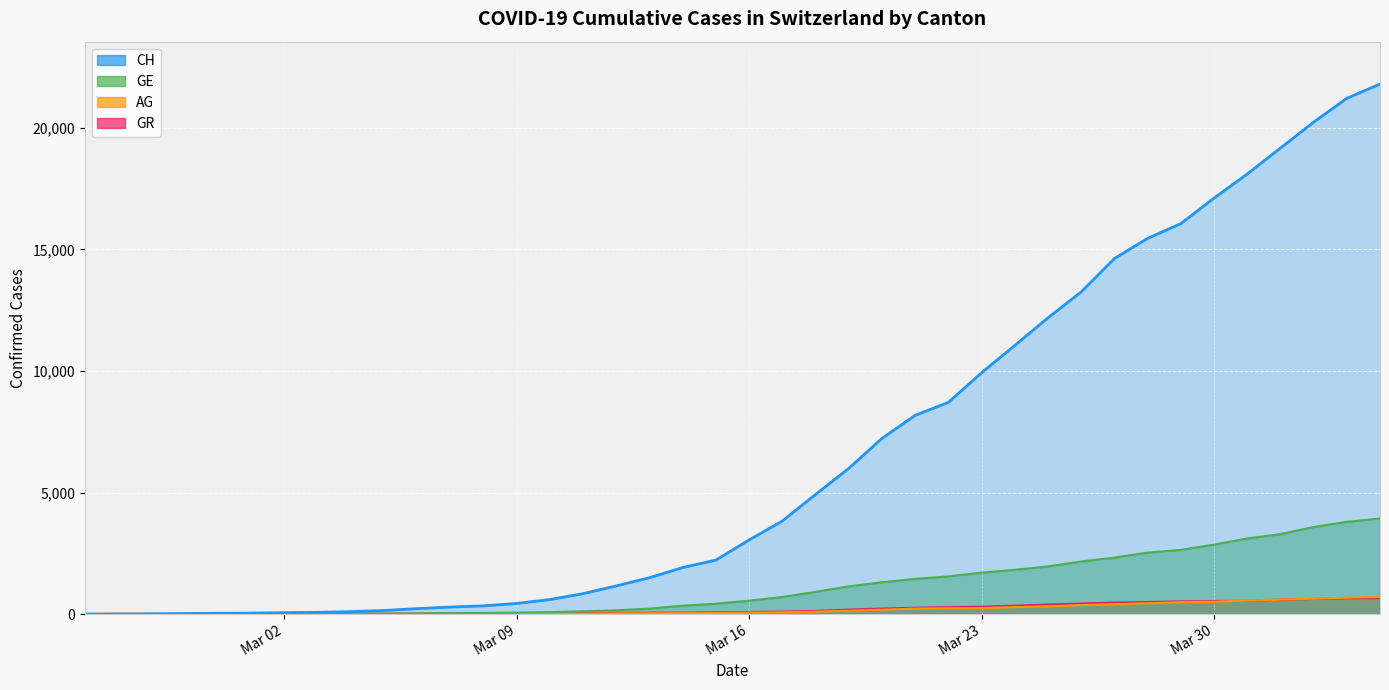

True or false: AG and CH cross at least once.

False